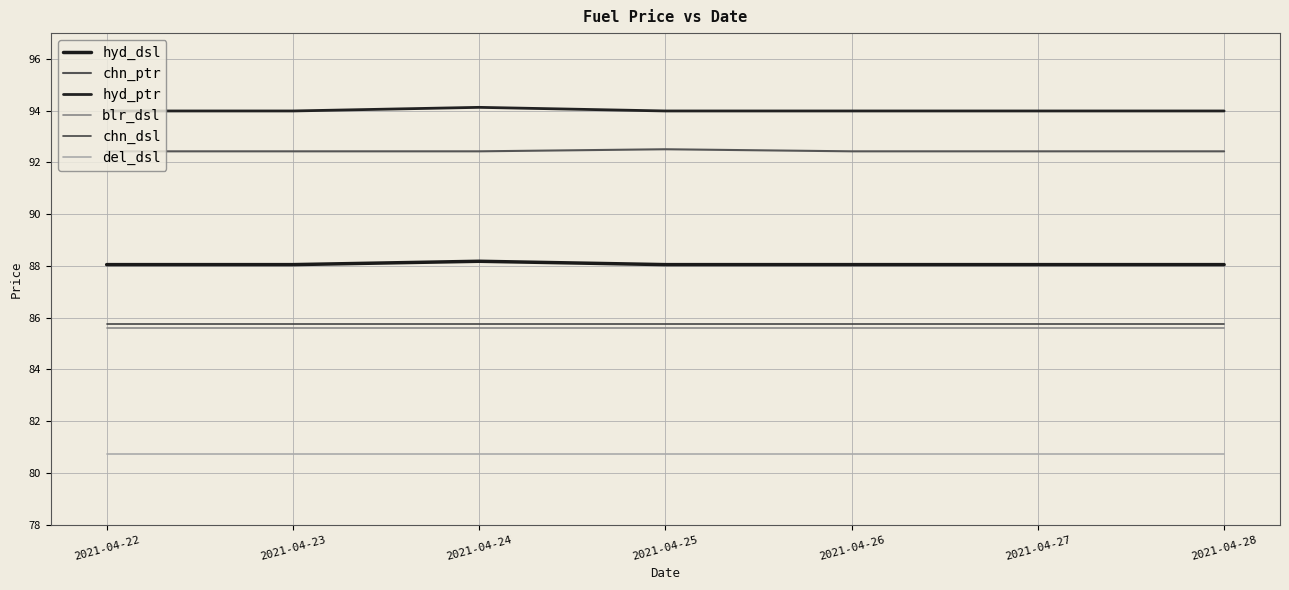

Read the chn_ptr value at 2021-04-23.

92.4